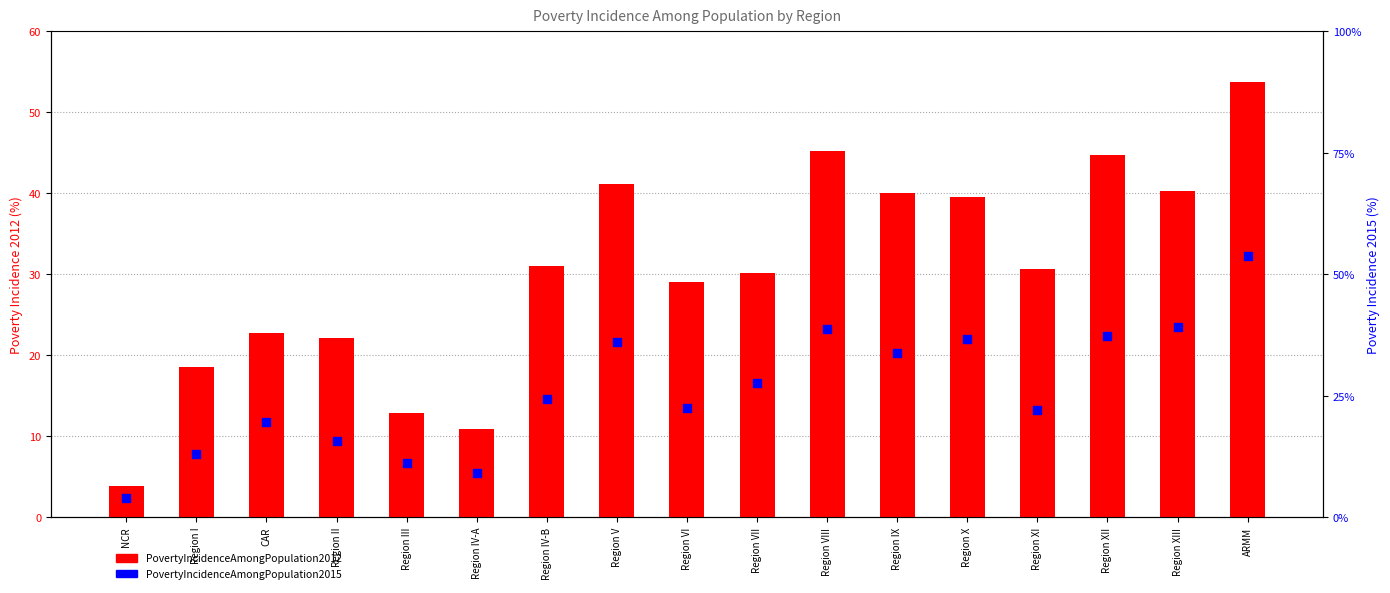

Is the value of PovertyIncidenceAmongPopulation2015 at NCR greater than the value of PovertyIncidenceAmongPopulation2012 at Region XIII?

No